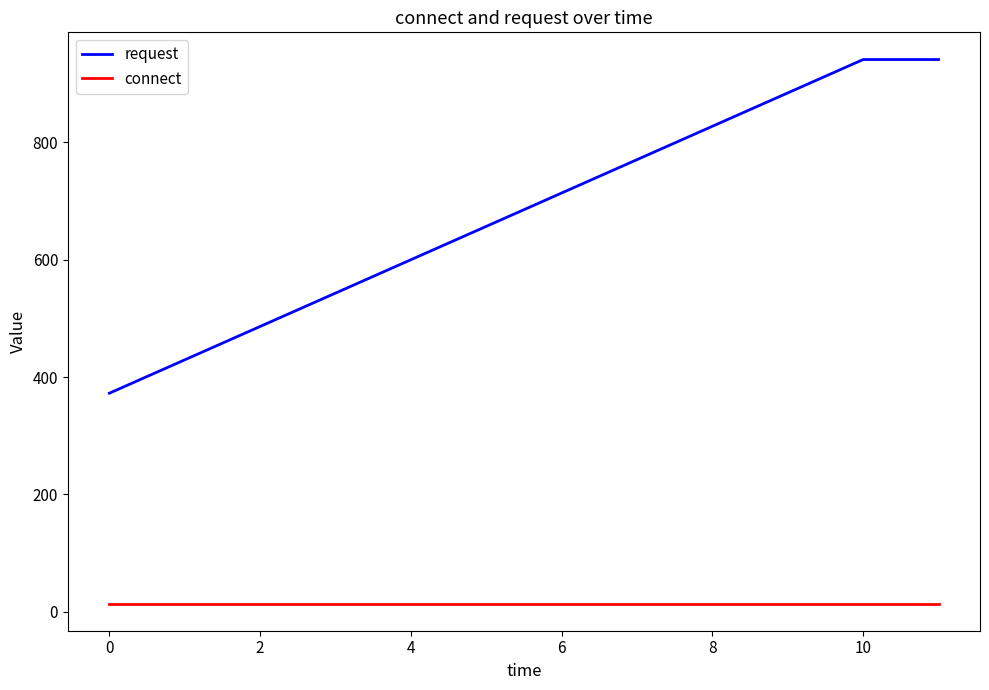

Which series has the widest spread of values?

request